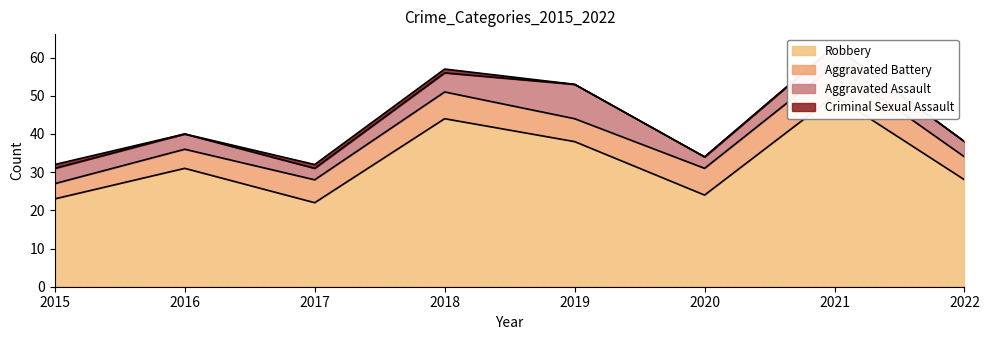

What is the value of the Aggravated Battery point at the 2nd from the left?

5